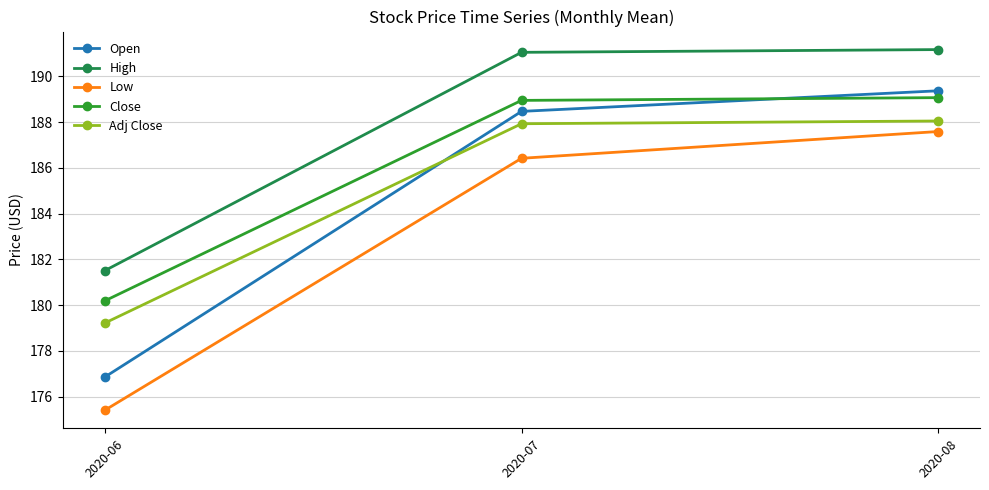

What is the smallest value displayed?

175.4